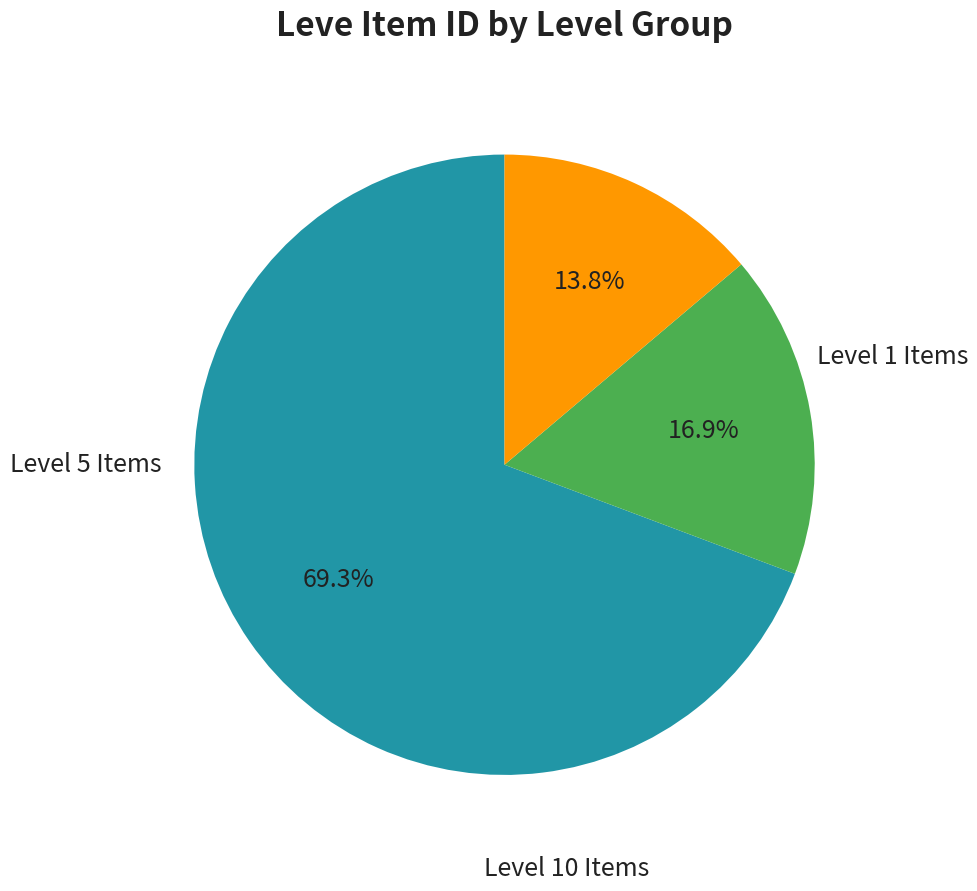

Is there any slice that represents more than half of the pie?

Yes